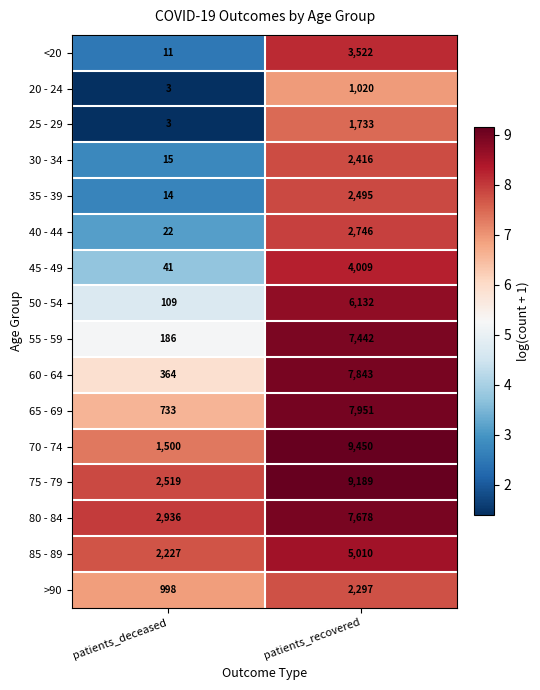

Count the number of categories in the chart.

2